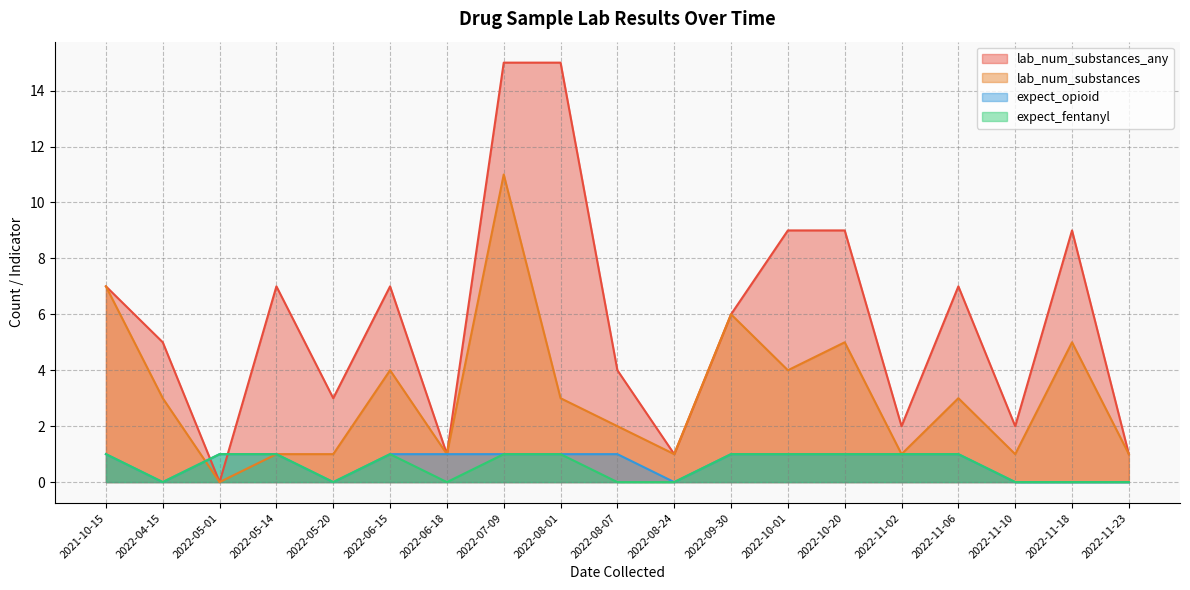

Count the number of categories in the chart.

19